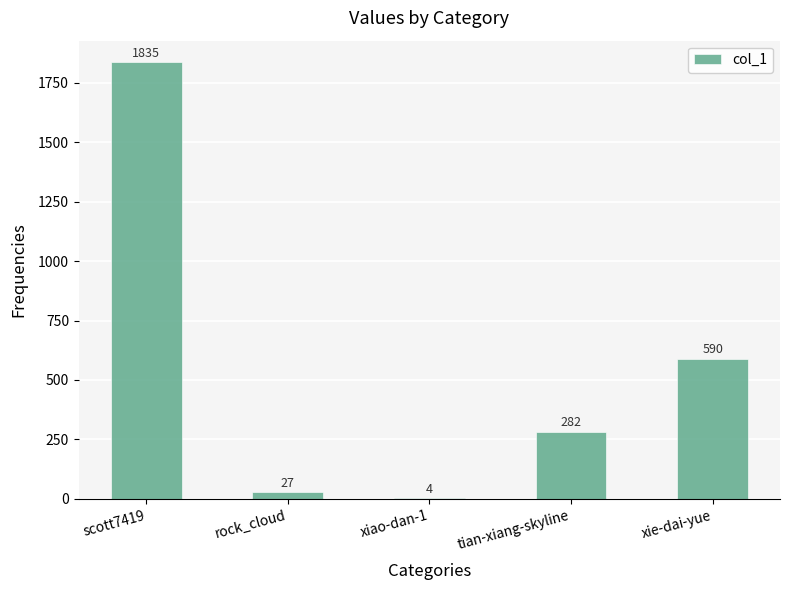

What is the approximate value at rock_cloud, to the nearest 50?

50